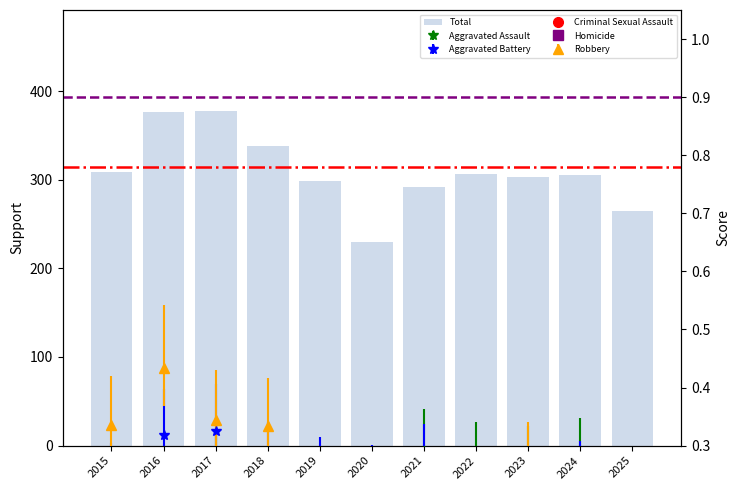

How many data points are above 305?

5